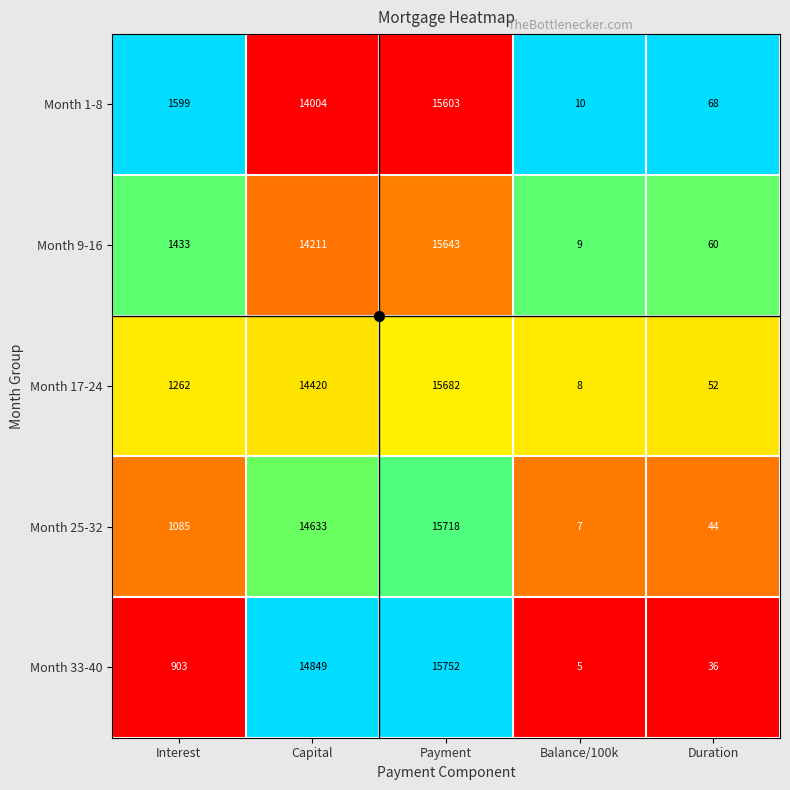

Which series changed the most between Balance/100k and Duration?

Month 1-8